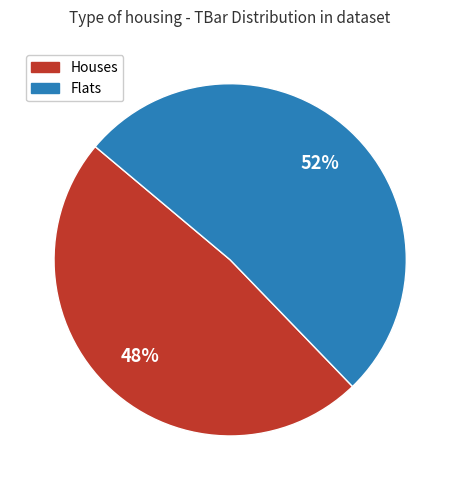

Does Houses account for over 50% of the chart?

No